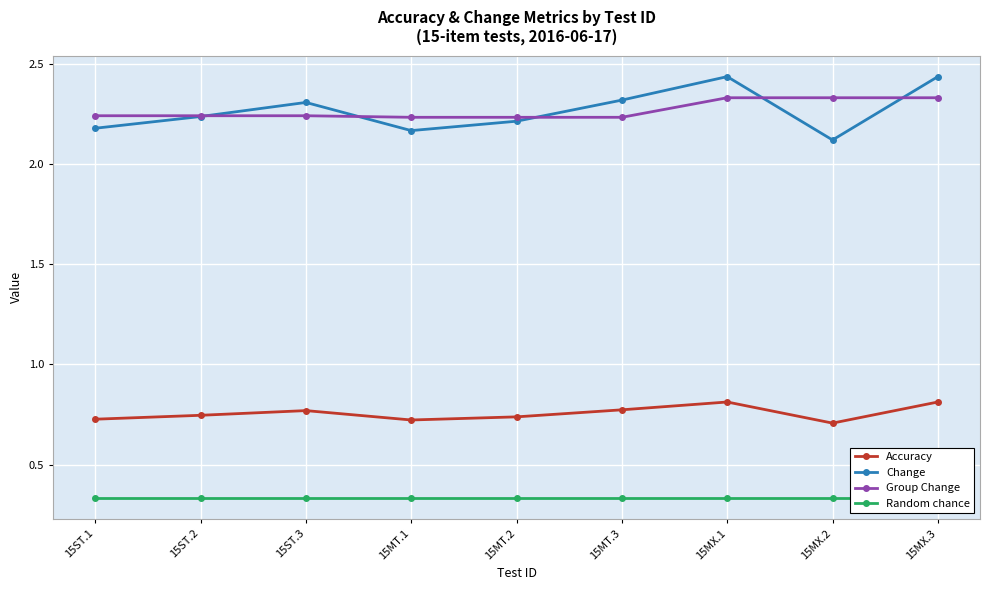

Is the value of Accuracy at 15ST.1 greater than the value of Change at 15MX.1?

No